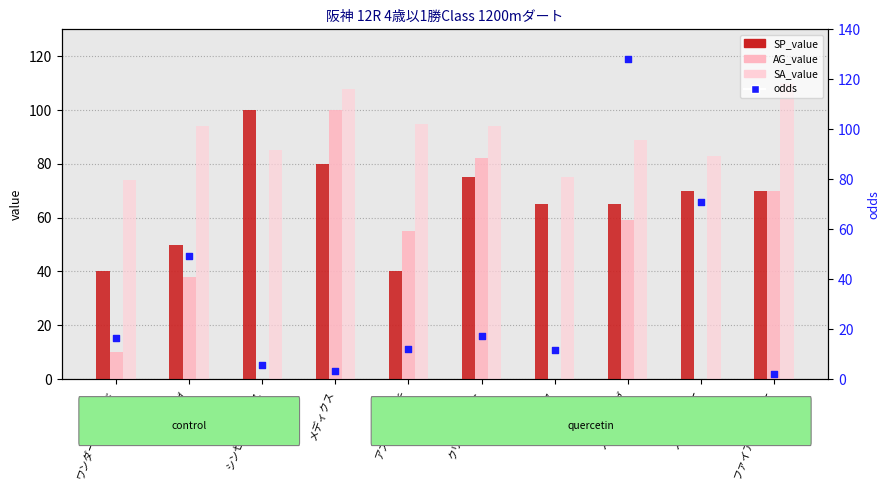

Which series has the largest Y range (max minus min)?

odds